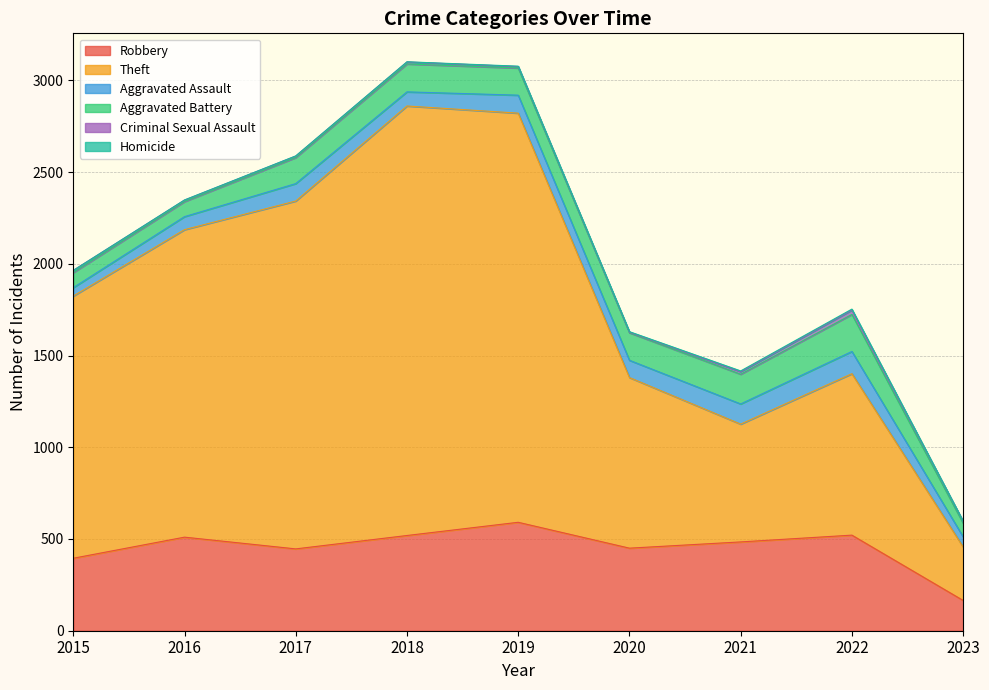

Between 2021 and 2015, which is larger?

2021